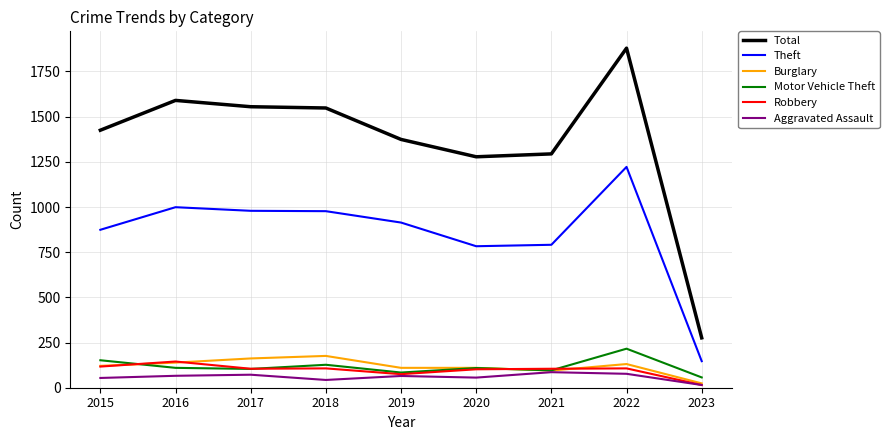

Is the value of Motor Vehicle Theft at 2016 greater than the value of Total at 2017?

No